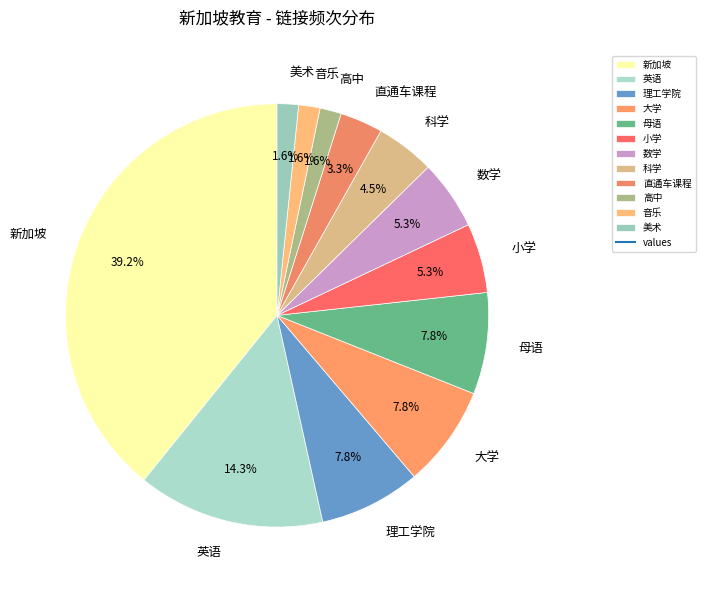

Between 美术 and 直通车课程, which is larger?

直通车课程